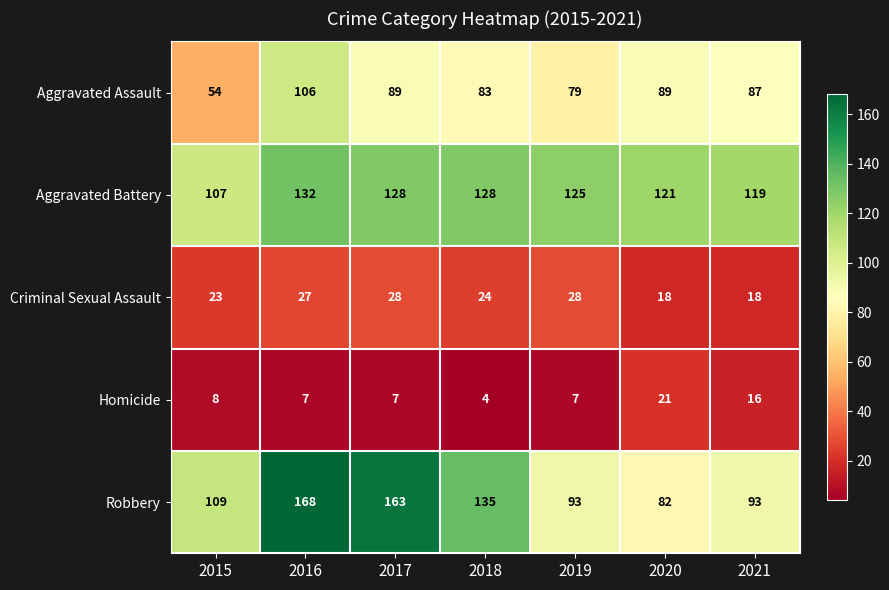

What is the difference between the maximum and minimum values in the Aggravated Assault series?

52